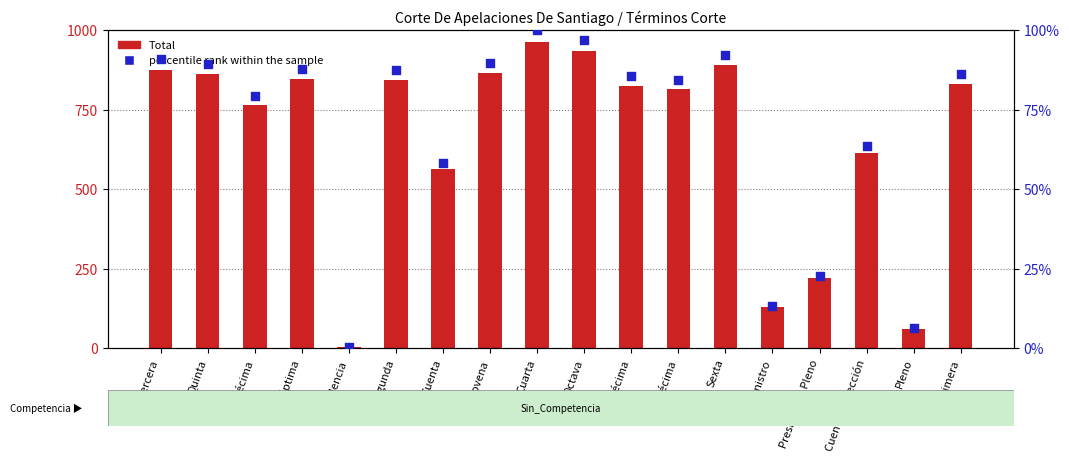

At which category is the sum across all series the highest?

Cuarta